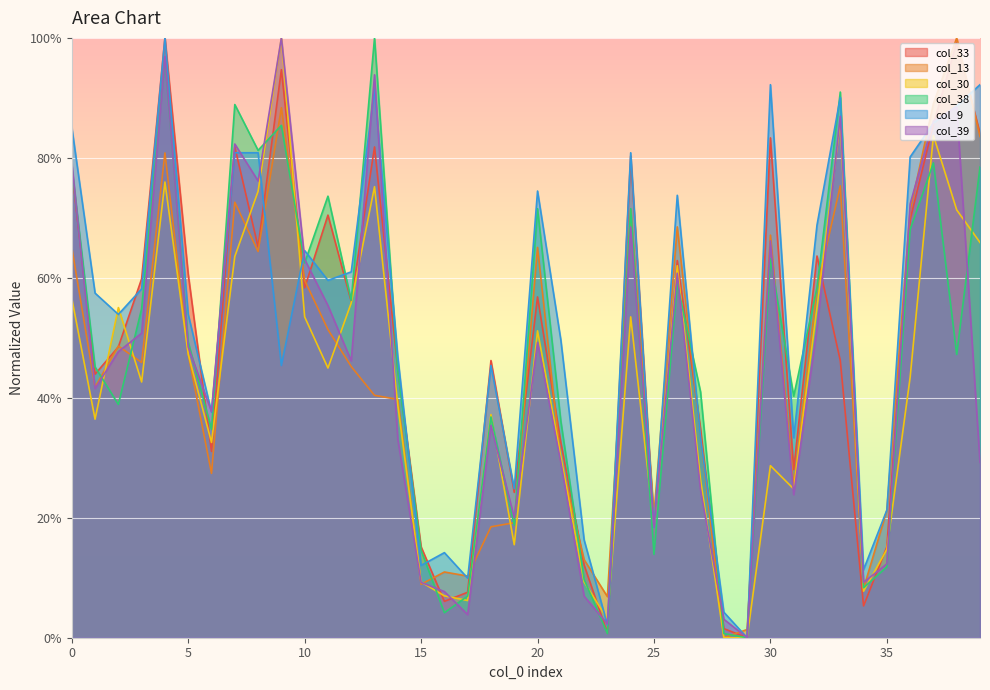

Reading left to right, what are all the values shown in this chart?

col_33: 0=78.0	1=43.9	2=48.5	3=59.8	4=100.0	5=60.6	6=31.1	7=81.8	8=65.2	9=94.7	10=58.3	11=70.5	12=56.1	13=81.8	14=44.7	15=15.2	16=6.1	17=7.6	18=46.2	19=24.2	20=56.8	21=32.6	22=12.1	23=0.8	24=80.3	25=18.9	26=62.9	27=34.8	28=1.5	29=0.0	30=83.3	31=28.0	32=63.6	33=46.2	34=5.3	35=15.2	36=69.7	37=85.6	38=99.2	39=84.1
col_13: 0=65.1	1=41.8	2=48.6	3=45.9	4=80.8	5=47.3	6=27.4	7=72.6	8=64.4	9=88.4	10=59.6	11=51.4	12=45.2	13=40.4	14=39.7	15=8.9	16=11.0	17=10.3	18=18.5	19=19.2	20=65.1	21=29.5	22=13.0	23=6.8	24=71.2	25=20.5	26=68.5	27=33.6	28=0.0	29=1.4	30=67.1	31=25.3	32=58.2	33=75.3	34=8.2	35=21.2	36=71.2	37=89.0	38=100.0	39=83.6
col_30: 0=56.6	1=36.4	2=55.0	3=42.6	4=76.0	5=47.3	6=32.6	7=63.6	8=74.4	9=100.0	10=53.5	11=45.0	12=55.8	13=75.2	14=38.8	15=9.3	16=7.0	17=6.2	18=37.2	19=15.5	20=51.2	21=30.2	22=9.3	23=3.1	24=53.5	25=18.6	26=62.0	27=26.4	28=0.0	29=0.0	30=28.7	31=24.8	32=55.0	33=86.0	34=7.8	35=14.7	36=43.4	37=83.7	38=71.3	39=65.9
col_38: 0=78.5	1=45.1	2=38.9	3=54.9	4=96.5	5=49.3	6=34.7	7=88.9	8=81.2	9=85.4	10=62.5	11=73.6	12=56.2	13=100.0	14=44.4	15=14.6	16=4.2	17=6.9	18=36.8	19=18.8	20=71.5	21=36.1	22=9.7	23=0.7	24=71.5	25=13.9	26=59.0	27=41.0	28=0.7	29=0.0	30=63.2	31=40.3	32=58.3	33=91.0	34=8.3	35=11.8	36=68.1	37=79.2	38=47.2	39=78.5
col_9: 0=85.1	1=57.4	2=53.9	3=58.2	4=100.0	5=53.9	6=37.6	7=80.9	8=80.9	9=45.4	10=64.5	11=59.6	12=61.0	13=91.5	14=46.8	15=12.1	16=14.2	17=9.9	18=45.4	19=24.8	20=74.5	21=49.6	22=16.3	23=2.1	24=80.9	25=18.4	26=73.8	27=33.3	28=4.3	29=0.0	30=92.2	31=33.3	32=68.8	33=90.1	34=11.3	35=21.3	36=80.1	37=85.8	38=88.7	39=92.2
col_39: 0=79.2	1=41.5	2=47.7	3=50.8	4=96.9	5=48.5	6=37.7	7=82.3	8=76.2	9=100.0	10=63.1	11=55.4	12=46.2	13=93.8	14=33.1	15=9.2	16=7.7	17=3.8	18=35.4	19=20.0	20=49.2	21=29.2	22=6.9	23=2.3	24=68.5	25=18.5	26=60.8	27=24.6	28=3.1	29=0.0	30=66.2	31=23.8	32=51.5	33=86.9	34=9.2	35=12.3	36=72.3	37=86.2	38=88.5	39=29.2